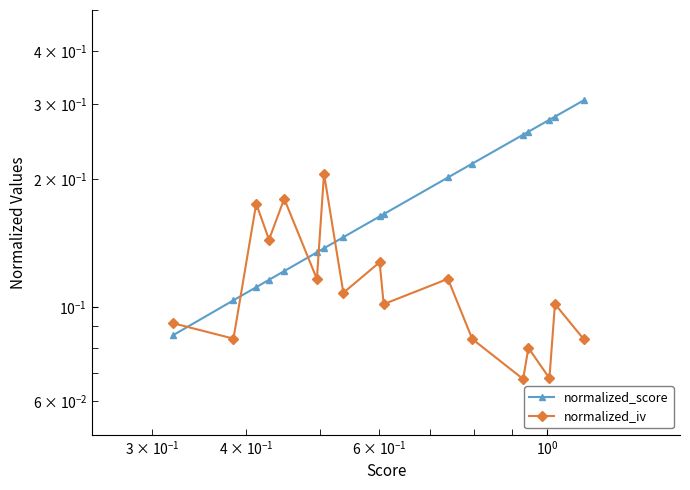

What are all the series names shown in the legend?

normalized_score, normalized_iv